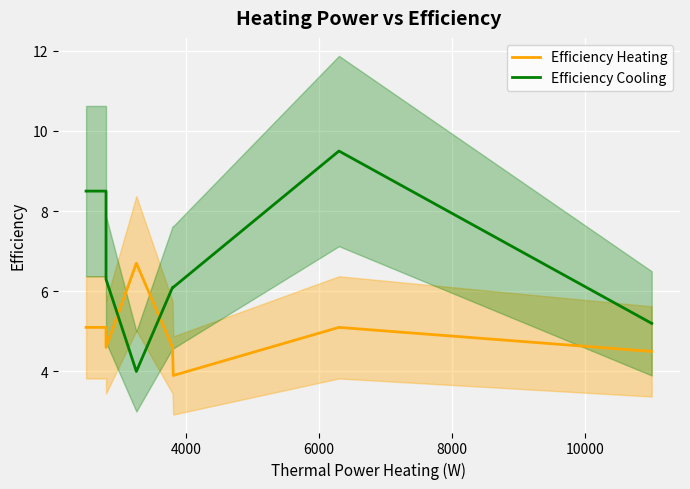

How many interior local valleys does the Efficiency Cooling series have?

1